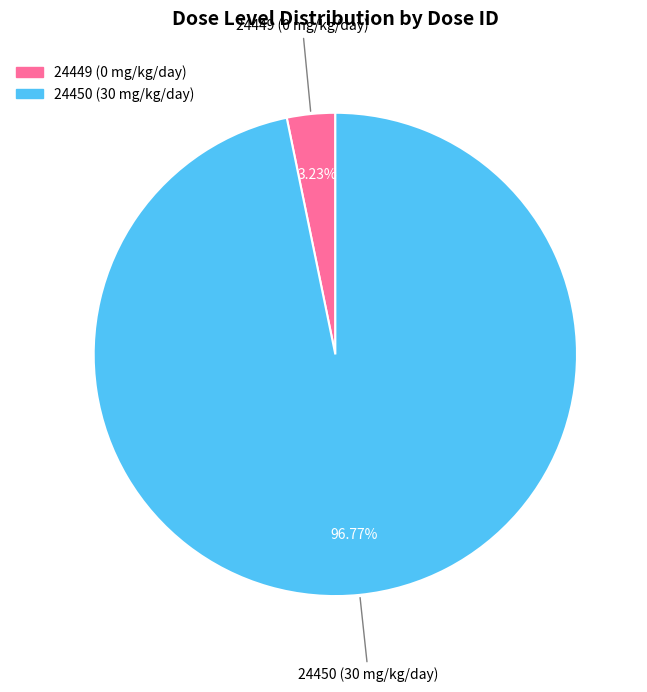

To the nearest percent, what is the combined percentage of 24449 and 24450?

100%